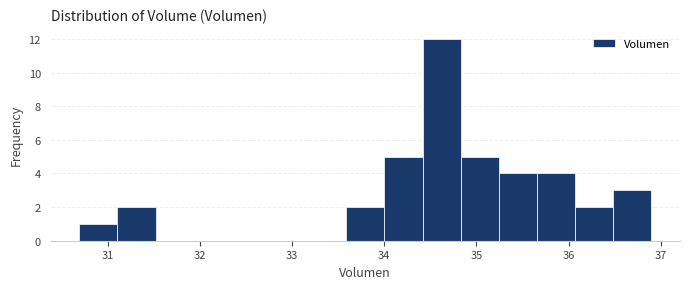

Reading left to right, transcribe this chart: for each bar, give the range it covers on the x-axis and its height. Neither the bar edges nor the heights are printed on the chart, so give them approximately, as read against the axes.

30.7 to 31.1: 1
31.1 to 31.5: 2
31.5 to 31.9: 0
31.9 to 32.3: 0
32.3 to 32.8: 0
32.8 to 33.2: 0
33.2 to 33.6: 0
33.6 to 34.0: 2
34.0 to 34.4: 5
34.4 to 34.8: 12
34.8 to 35.2: 5
35.2 to 35.7: 4
35.7 to 36.1: 4
36.1 to 36.5: 2
36.5 to 36.9: 3